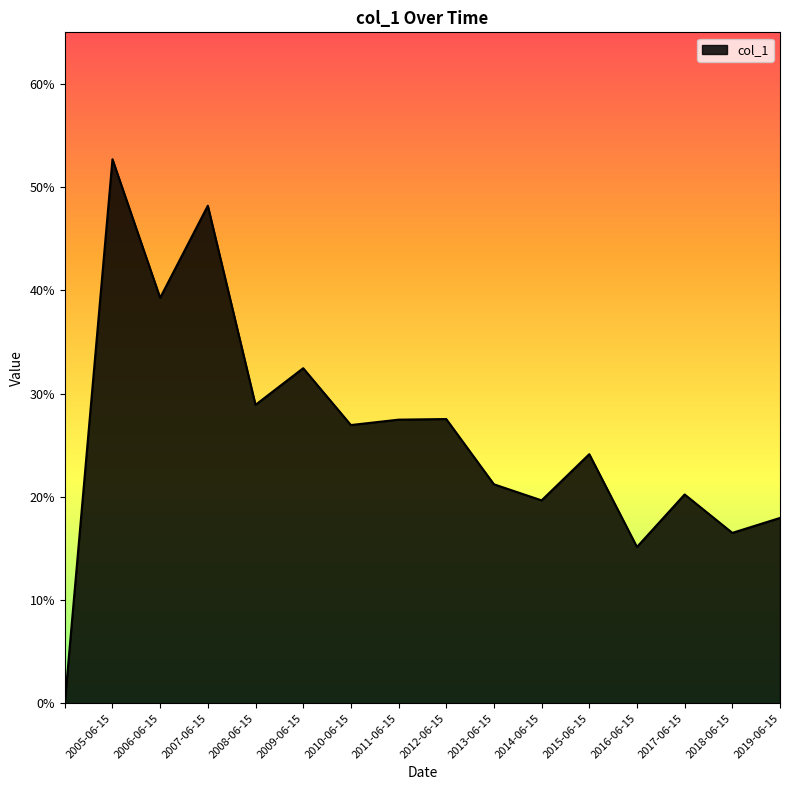

Reading left to right, list all the values displayed in this chart.

0.0	0.5	0.4	0.5	0.3	0.3	0.3	0.3	0.3	0.2	0.2	0.2	0.2	0.2	0.2	0.2